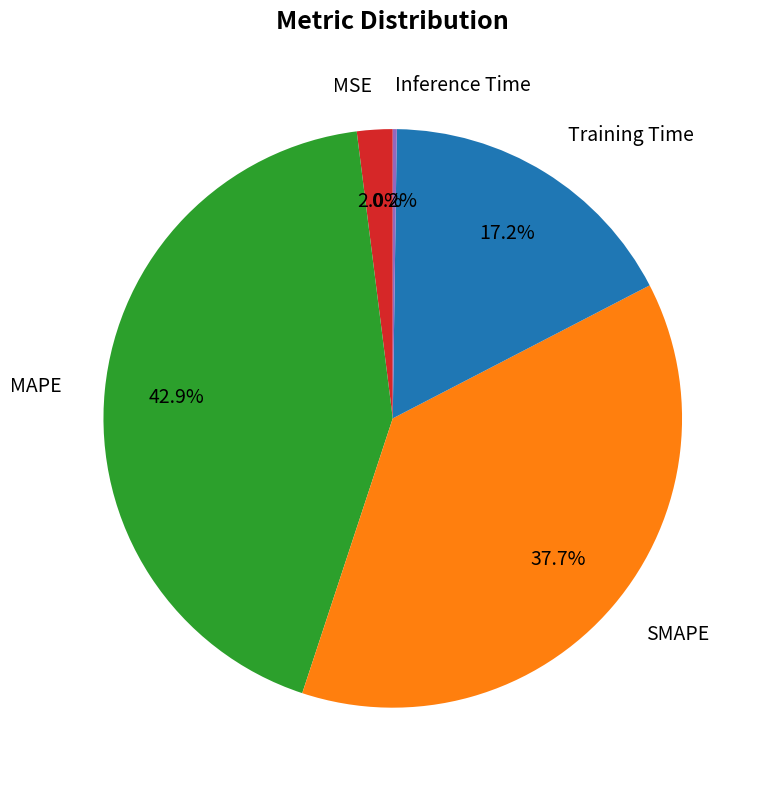

Which has a higher value, SMAPE or Training Time?

SMAPE